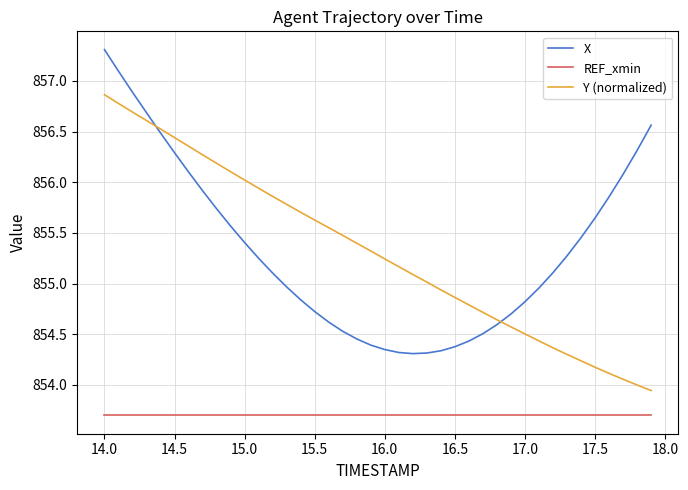

True or false: Y (normalized) and REF_xmin cross at least once.

False